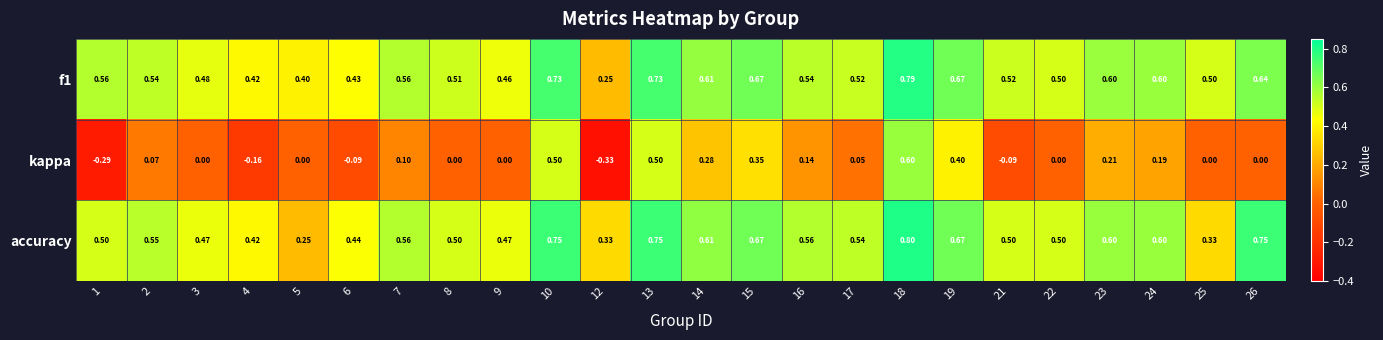

Rank the series by their maximum value, from lowest to highest.

kappa, f1, accuracy